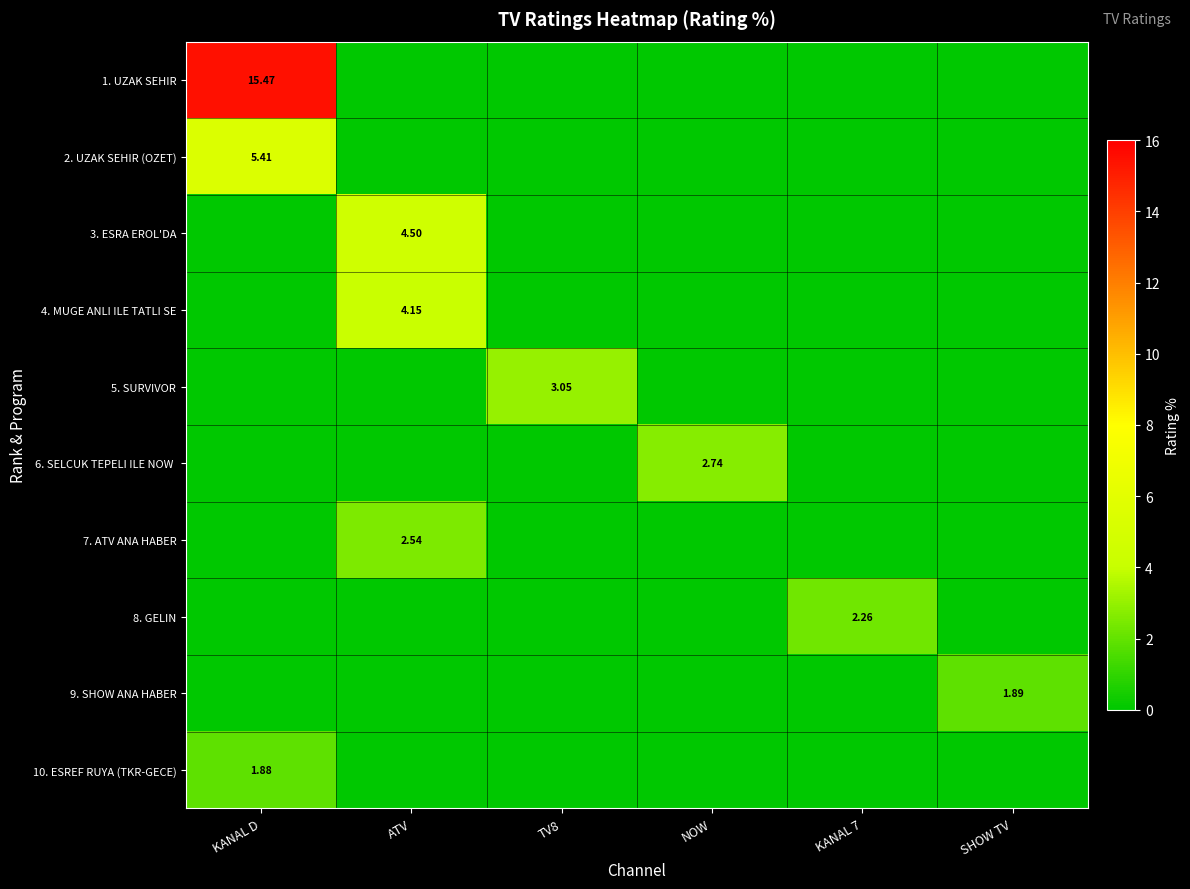

What is the highest value of the 7. ATV ANA HABER series?

2.5